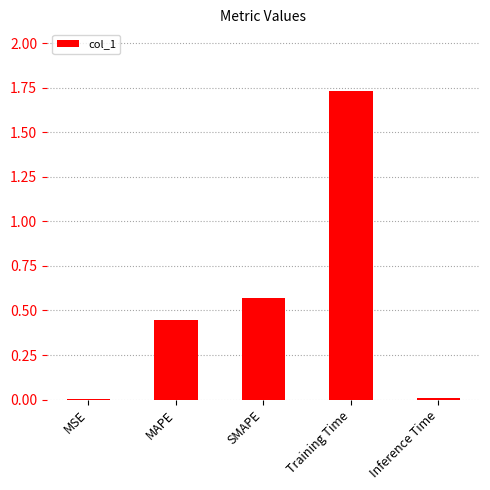

What is the change in value from SMAPE to Training Time?

+1.2